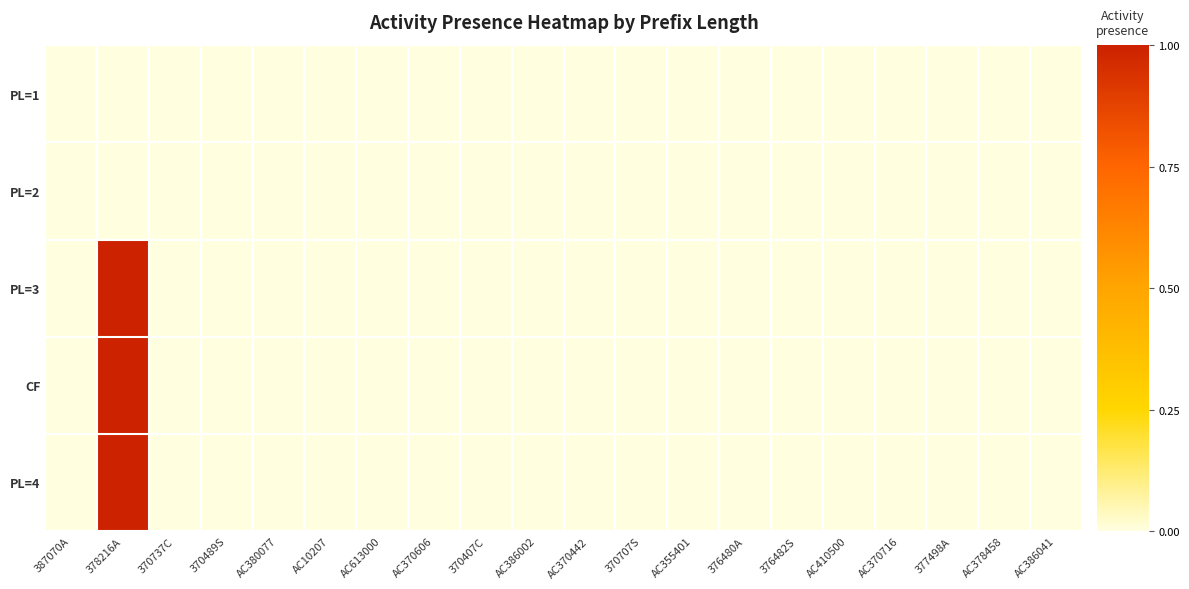

Count the number of categories in the chart.

20